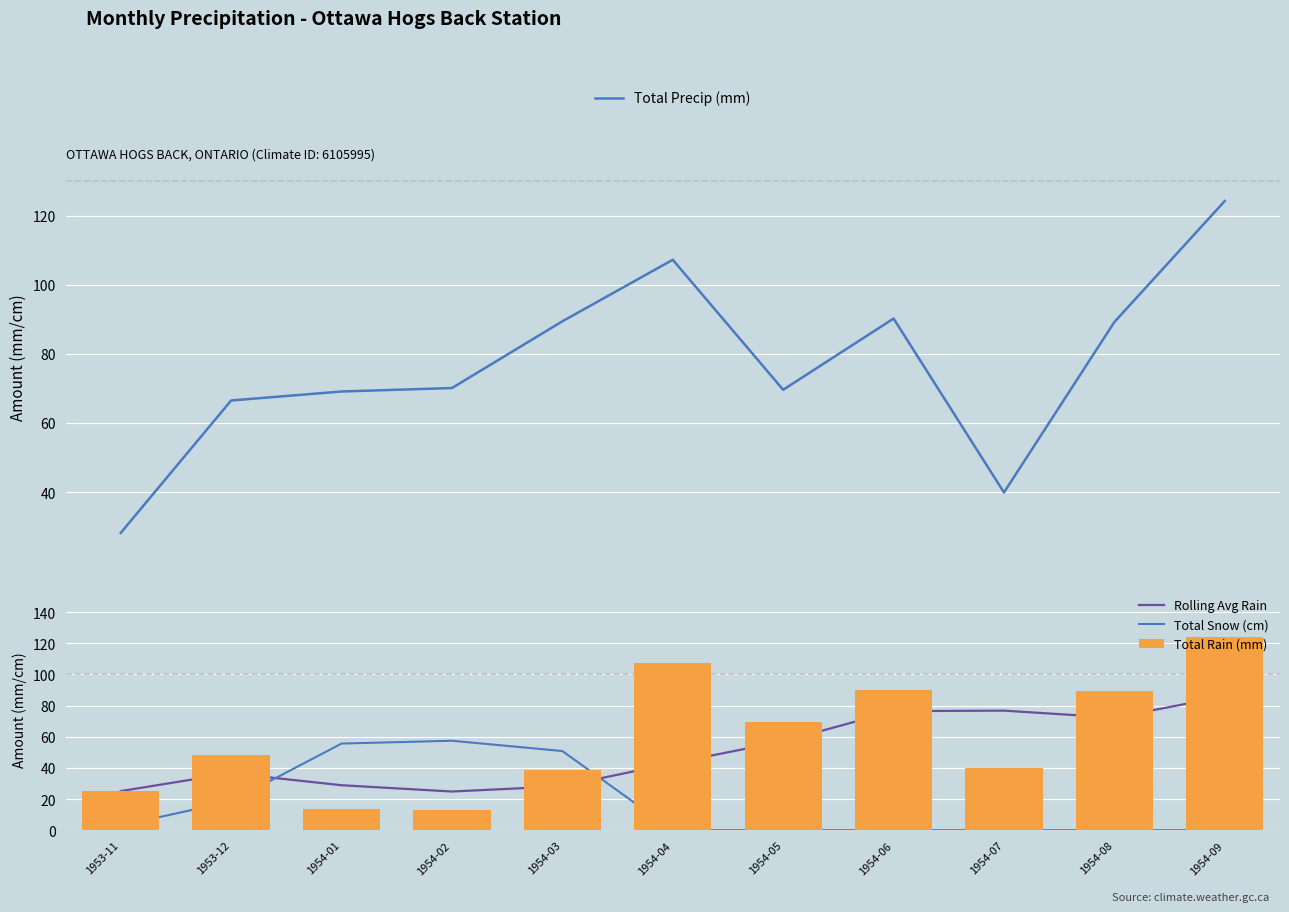

Rank the series by their average value, from lowest to highest.

Total Snow (cm), Rolling Avg Rain, Total Rain (mm), Total Precip (mm)